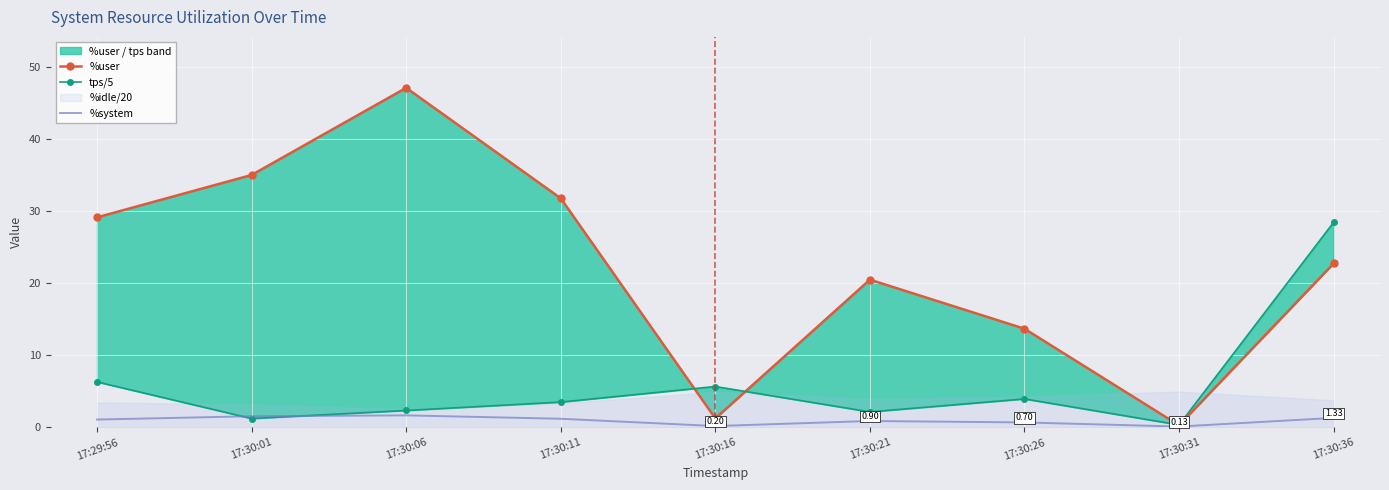

Is the value of %system at 17:30:06 greater than the value of %user at 17:30:11?

No